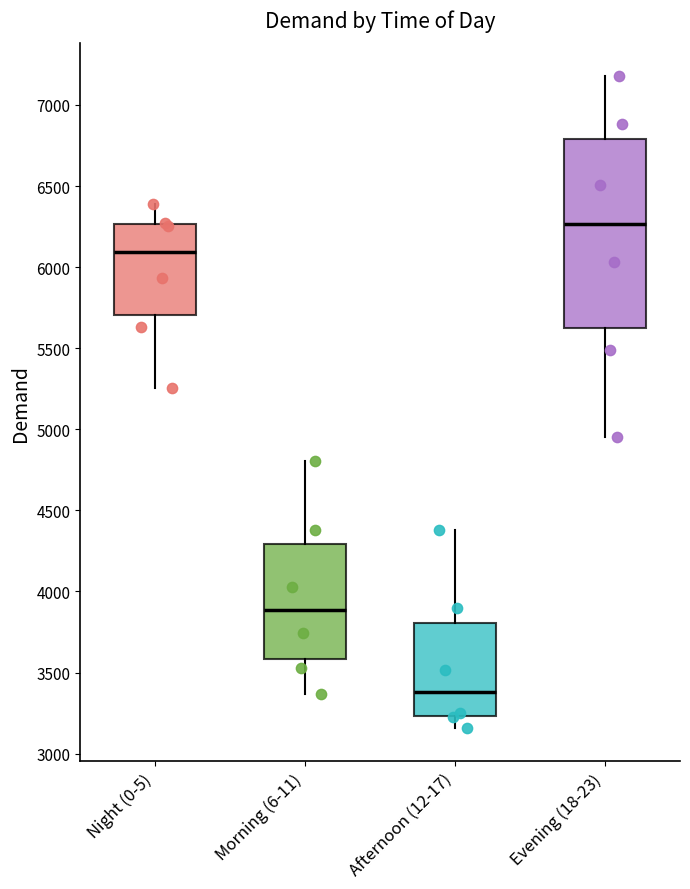

Reading left to right, transcribe this box plot: for each box, give where its median line is, the range the box spans, and where its two whiskers end, as read against the y-axis. The values are not printed on the chart, so give them approximately, as read against the axis.

Night (0-5): median 6100, box 5700 to 6250, whiskers 5250 to 6400
Morning (6-11): median 3900, box 3600 to 4300, whiskers 3350 to 4800
Afternoon (12-17): median 3400, box 3250 to 3800, whiskers 3150 to 4400
Evening (18-23): median 6250, box 5600 to 6800, whiskers 4950 to 7200